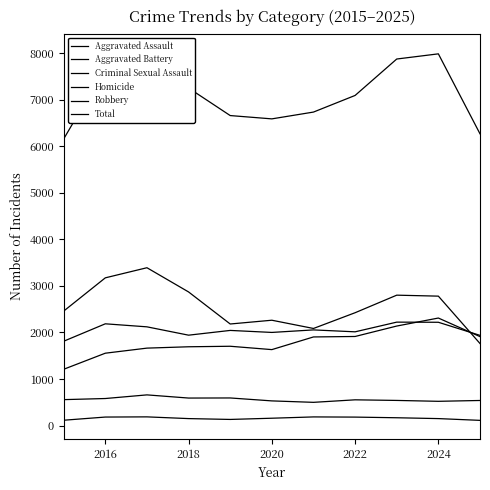

How many times do Aggravated Battery and Aggravated Assault cross each other?

2